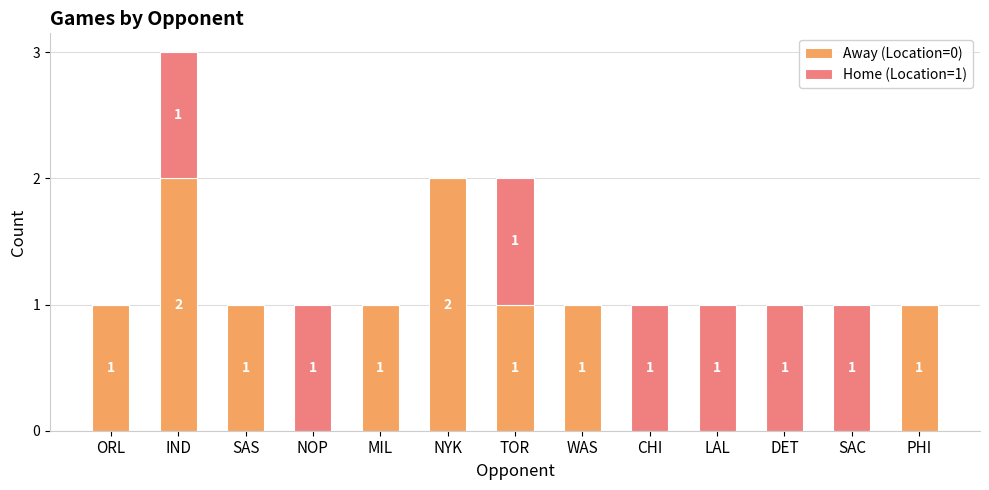

How many distinct data groups are displayed?

2